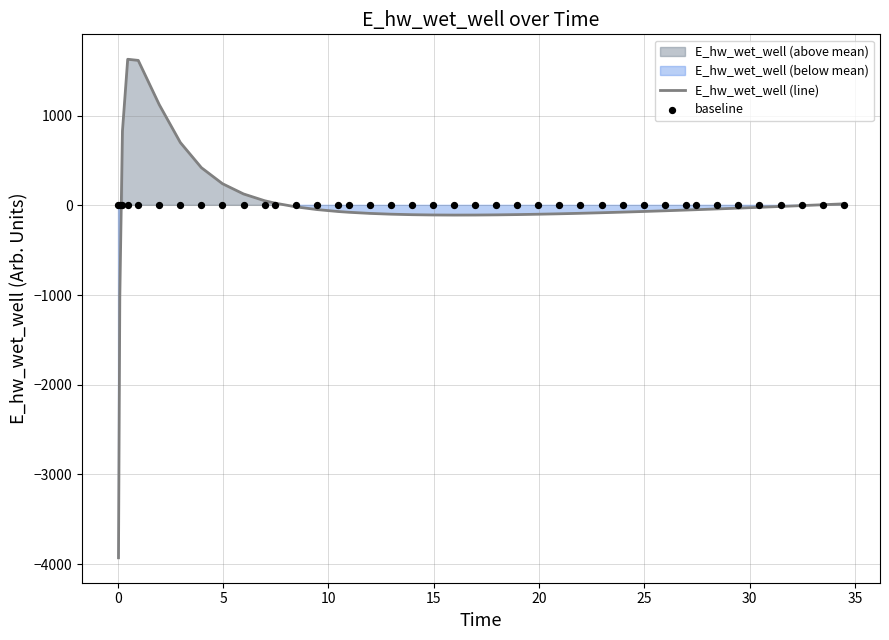

Is the value of baseline at 23 greater than the value of E_hw_wet_well (line) at 35?

No